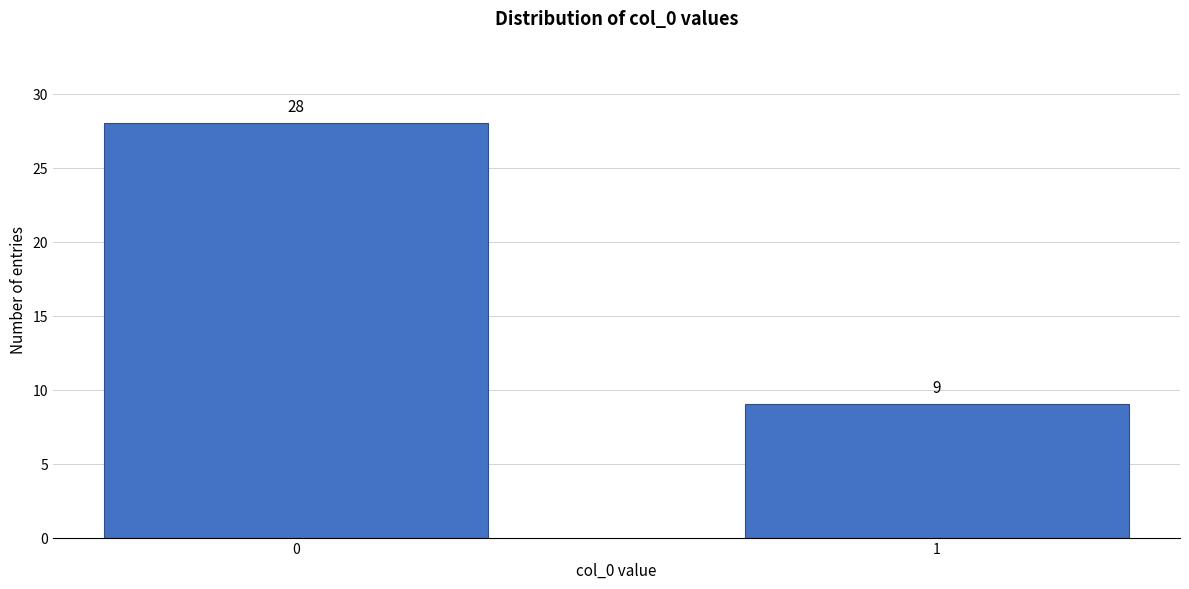

Reading left to right, extract all data points from this chart.

0=28	1=9